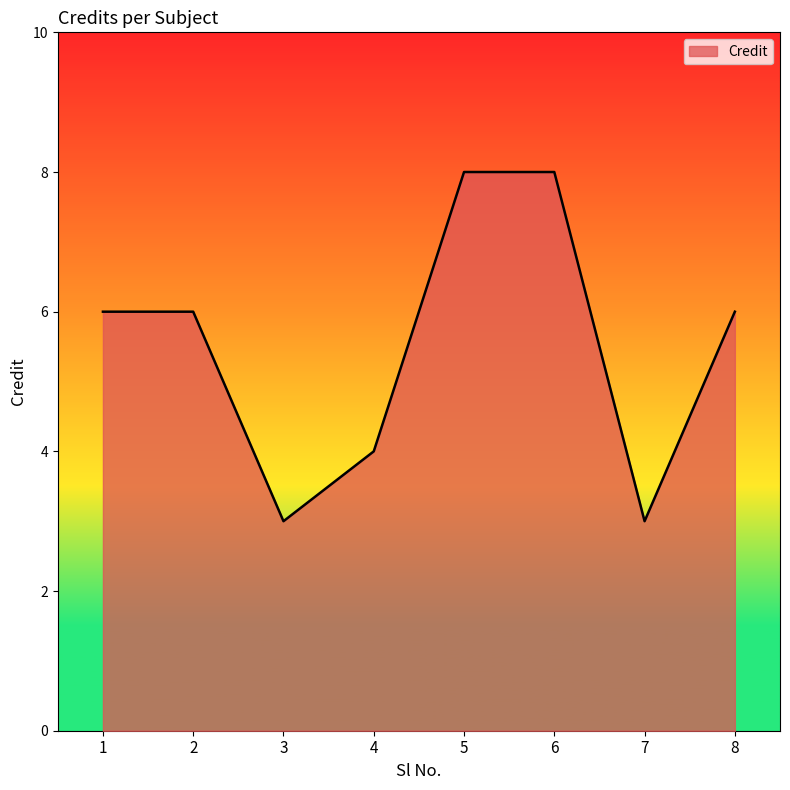

What is the ratio of the value at 1 to the value at 2?

1.0